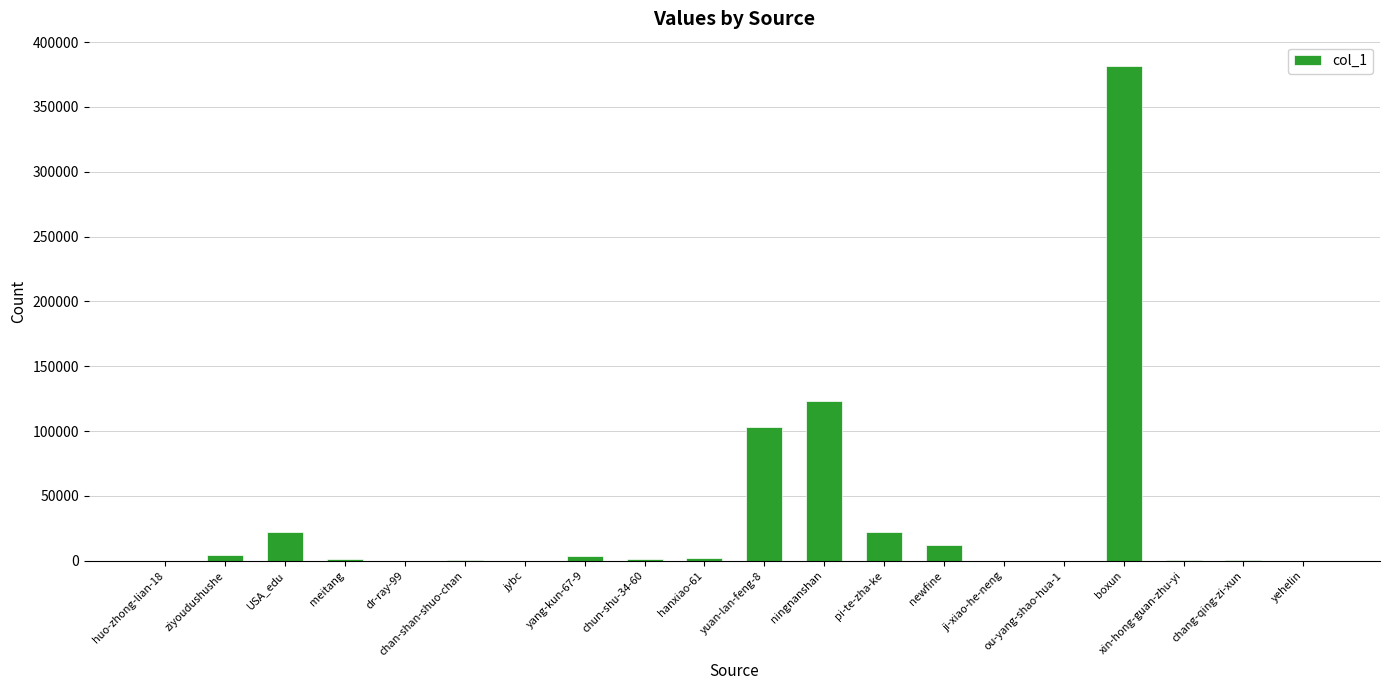

Where is the data nearest to the value 190663?

ningnanshan